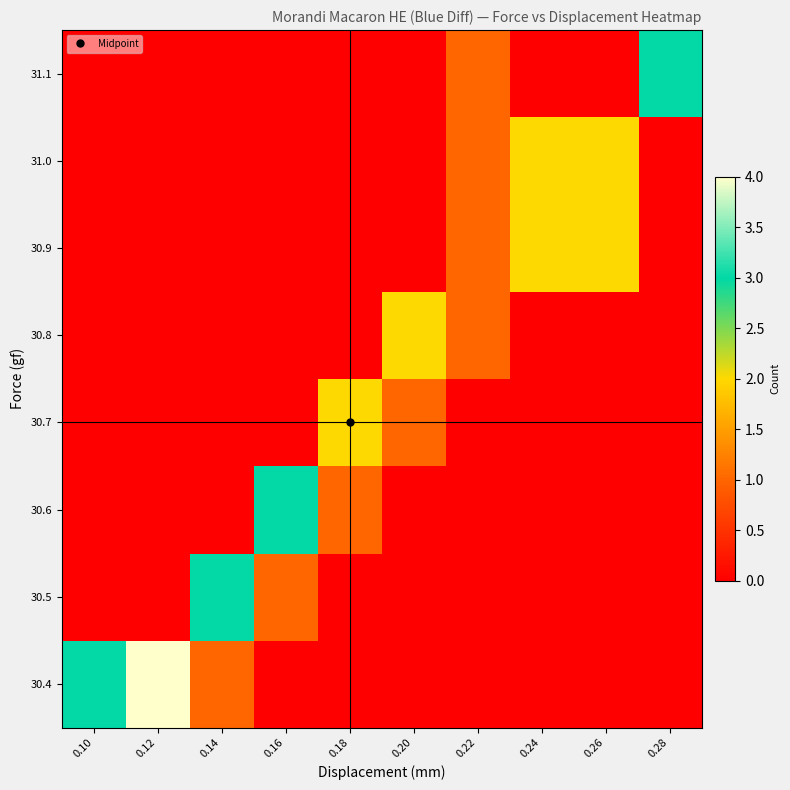

Reading right to left, what are all the values shown in this chart?

30.4: 0.28=0	0.26=0	0.24=0	0.22=0	0.20=0	0.18=0	0.16=0	0.14=1	0.12=4	0.10=3
30.5: 0.28=0	0.26=0	0.24=0	0.22=0	0.20=0	0.18=0	0.16=1	0.14=3	0.12=0	0.10=0
30.6: 0.28=0	0.26=0	0.24=0	0.22=0	0.20=0	0.18=1	0.16=3	0.14=0	0.12=0	0.10=0
30.7: 0.28=0	0.26=0	0.24=0	0.22=0	0.20=1	0.18=2	0.16=0	0.14=0	0.12=0	0.10=0
30.8: 0.28=0	0.26=0	0.24=0	0.22=1	0.20=2	0.18=0	0.16=0	0.14=0	0.12=0	0.10=0
30.9: 0.28=0	0.26=2	0.24=2	0.22=1	0.20=0	0.18=0	0.16=0	0.14=0	0.12=0	0.10=0
31.0: 0.28=0	0.26=2	0.24=2	0.22=1	0.20=0	0.18=0	0.16=0	0.14=0	0.12=0	0.10=0
31.1: 0.28=3	0.26=0	0.24=0	0.22=1	0.20=0	0.18=0	0.16=0	0.14=0	0.12=0	0.10=0